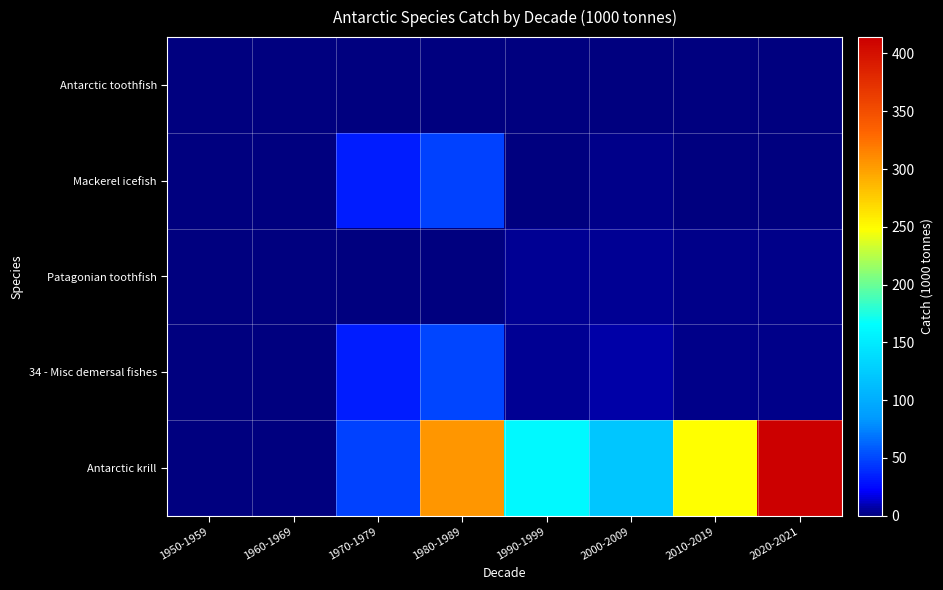

At how many categories does at least one series exceed 86?

5